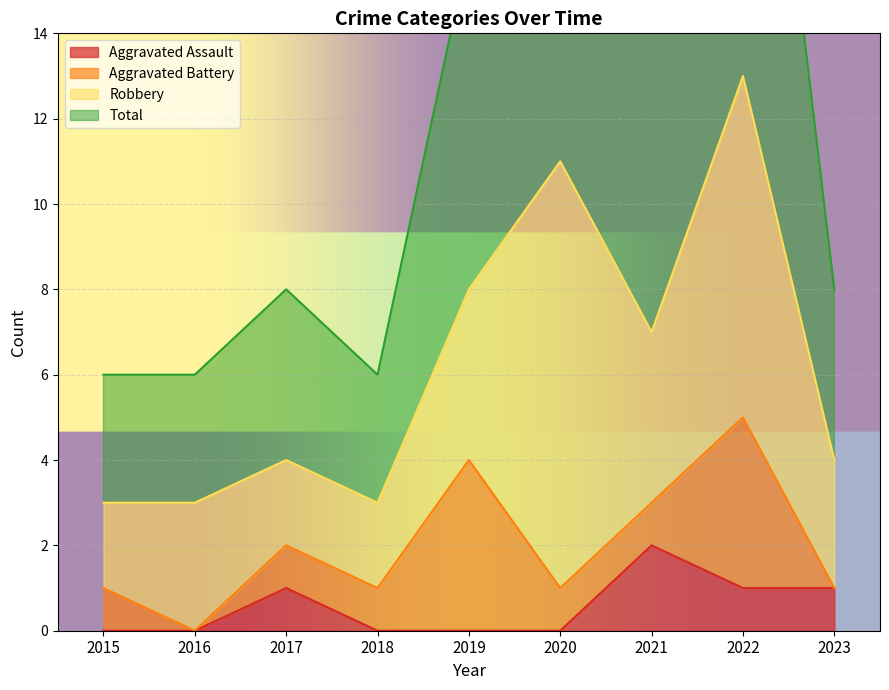

True or false: Aggravated Assault and Total cross at least once.

False